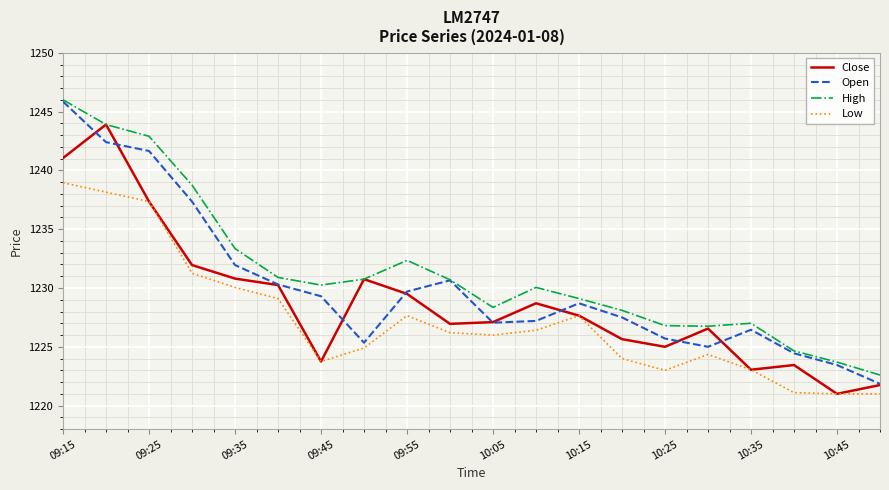

Rank the series by their average value, from lowest to highest.

Low, Close, Open, High